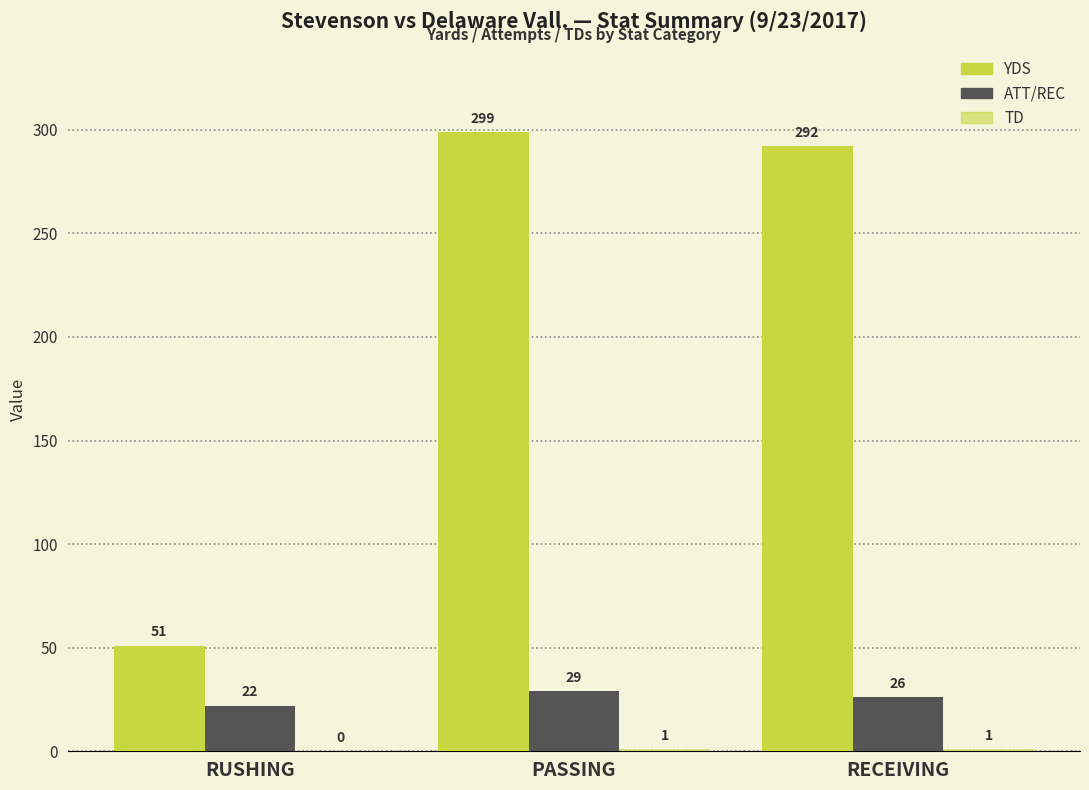

Are the bars horizontal?

No